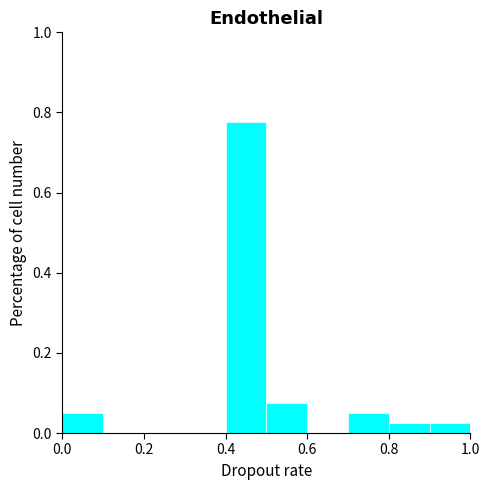

What is the height of the bar covering 0.4 to 0.5 on the x-axis? The values are not printed on the chart, so give them approximately, as read against the axis.

0.78